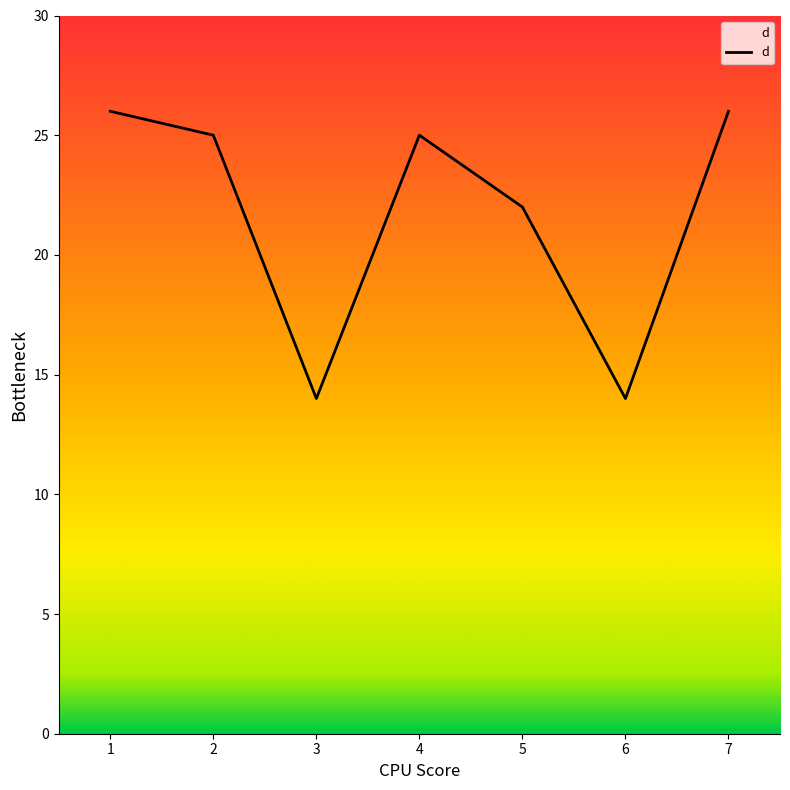

Reading left to right, what are all the values shown in this chart?

26	25	14	25	22	14	26